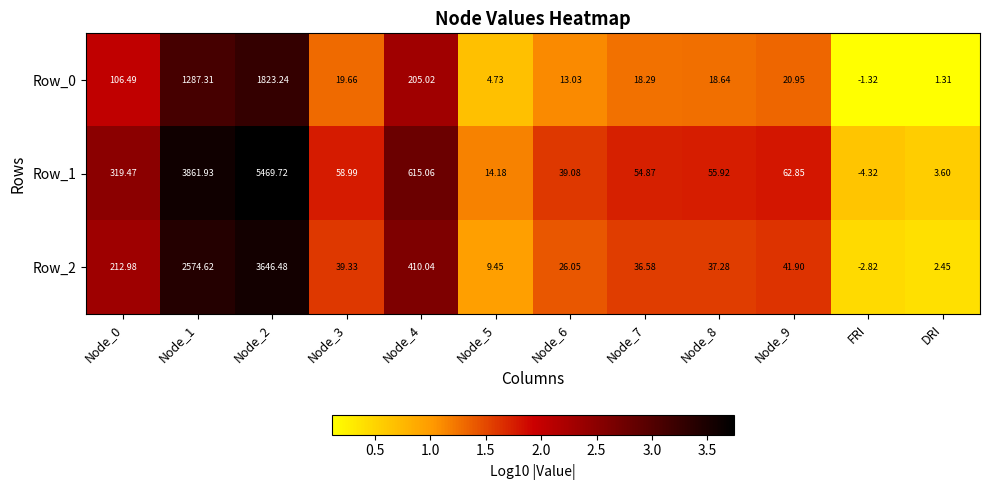

Which series has the largest total across all categories?

Row_1